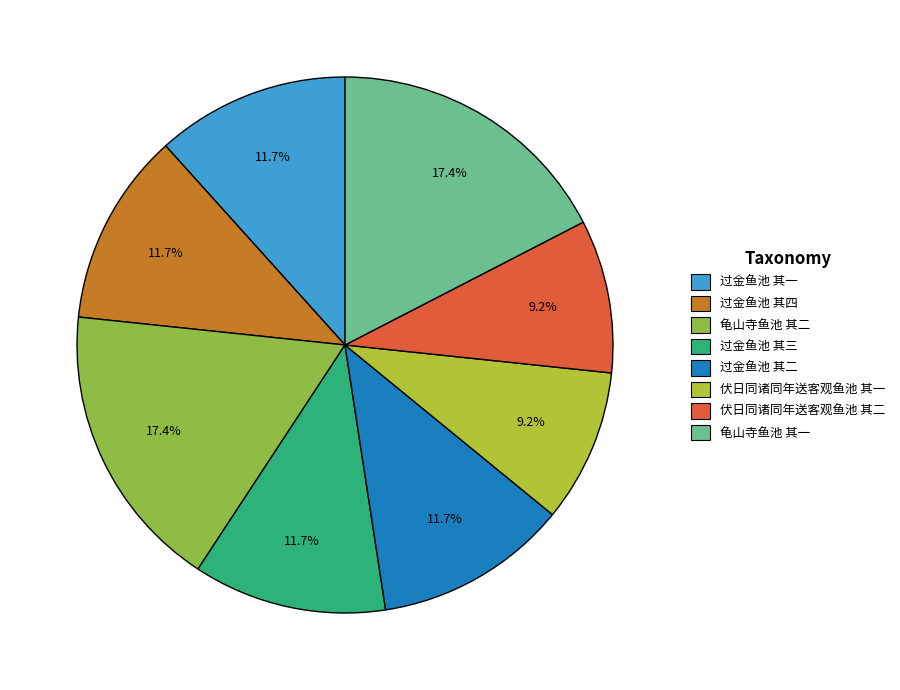

To the nearest percent, what percentage of the pie is 伏日同诸同年送客观鱼池 其一?

9%